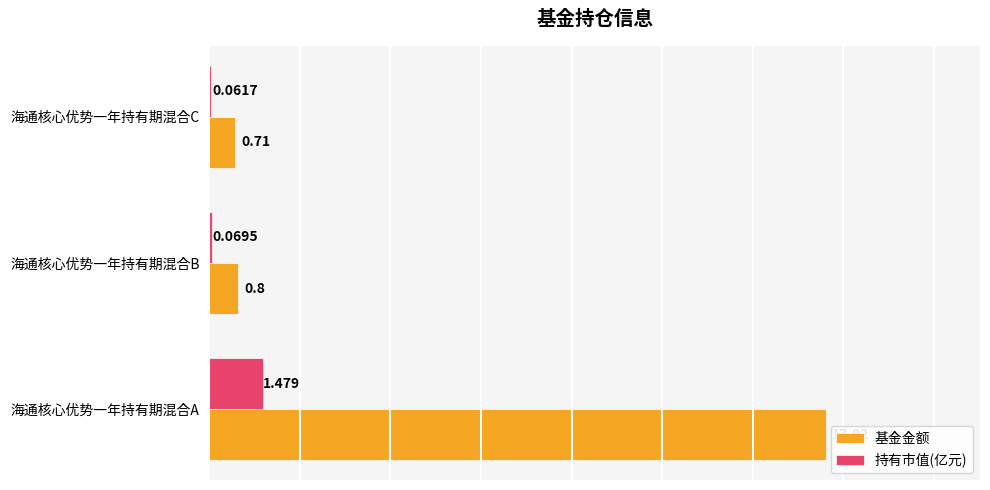

Which label corresponds to the largest value in the chart?

海通核心优势一年持有期混合A